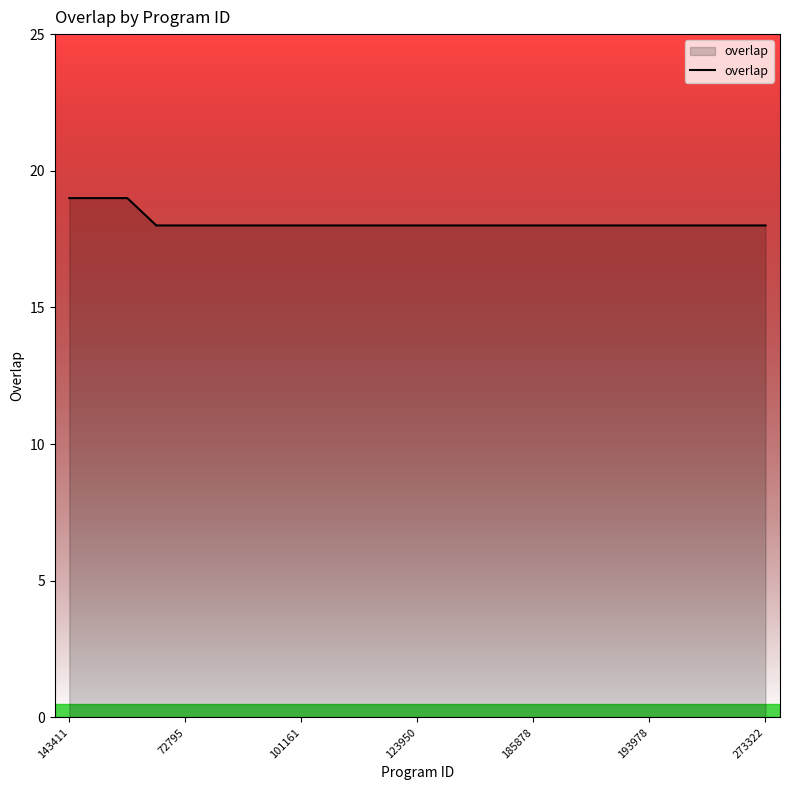

Reading left to right, transcribe all the data shown in this chart.

19	19	19	18	18	18	18	18	18	18	18	18	18	18	18	18	18	18	18	18	18	18	18	18	18